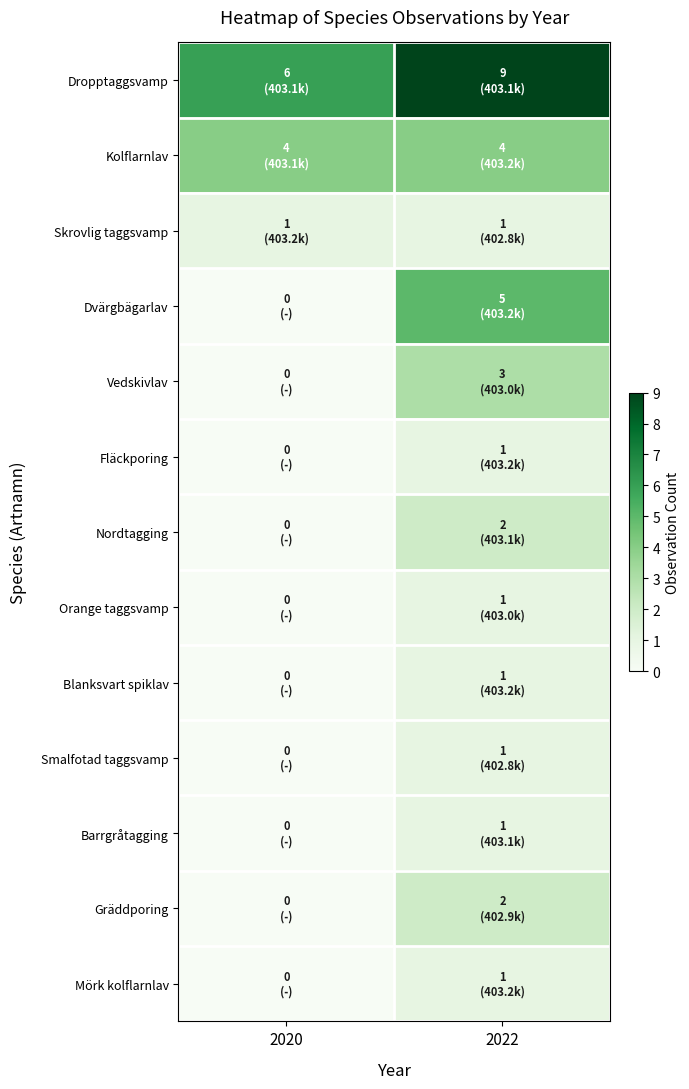

What is the spread (max minus min) of values at 2022?

8